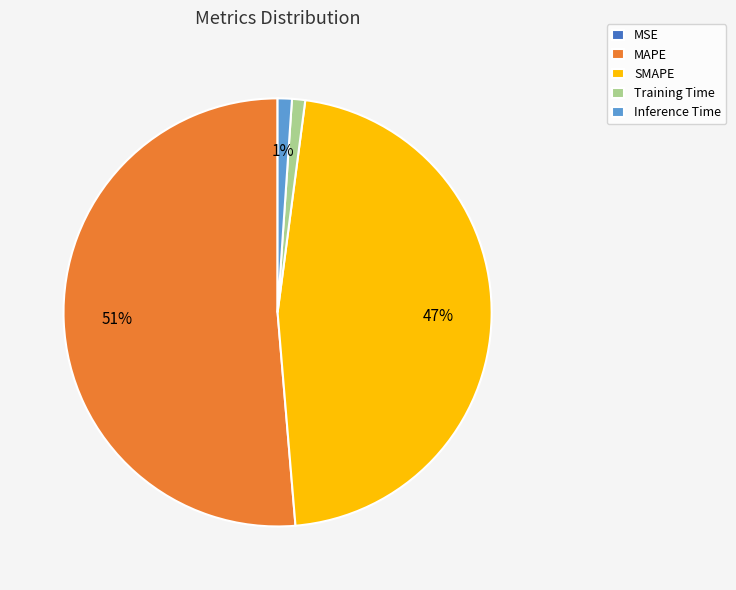

Which has a higher value, SMAPE or Training Time?

SMAPE